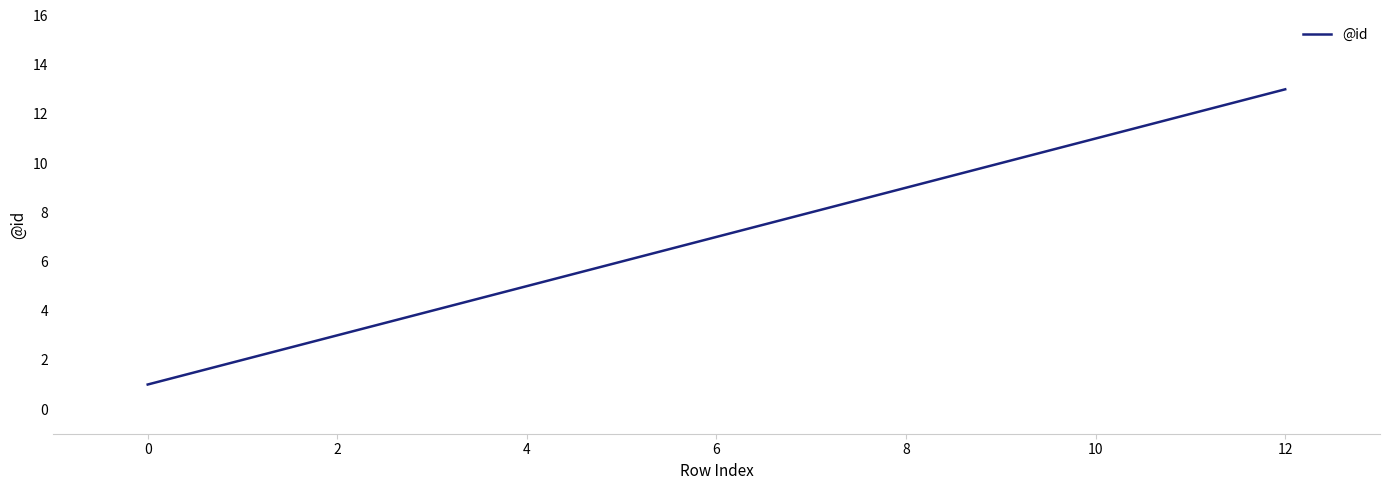

Does the chart display data point markers on the line(s)?

No